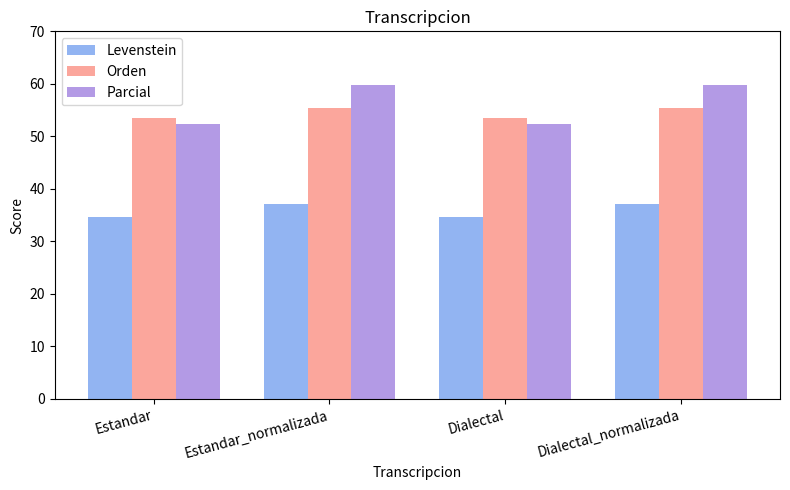

The value of Levenstein at Dialectal_normalizada is 58.0. True or false?

False